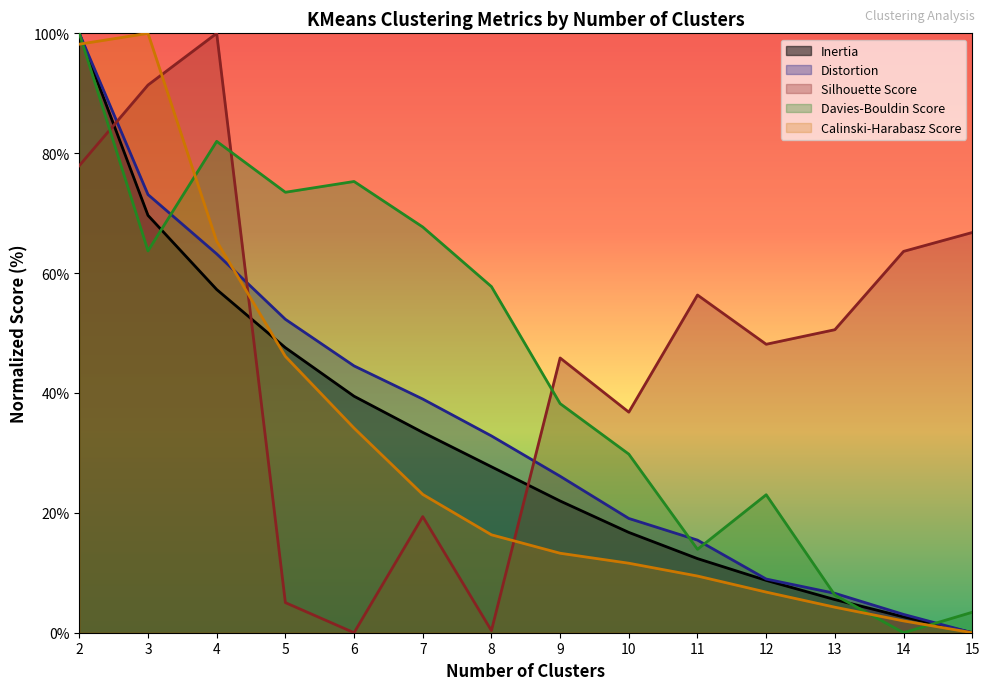

How many intersections are there between Calinski-Harabasz Score and Silhouette Score?

3